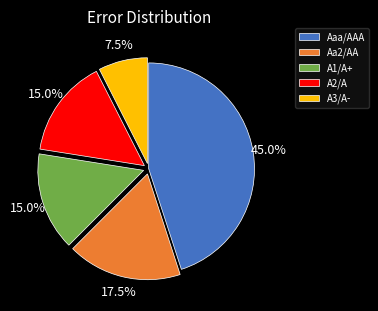

How much of the chart is everything except A3/A-?

92.5%